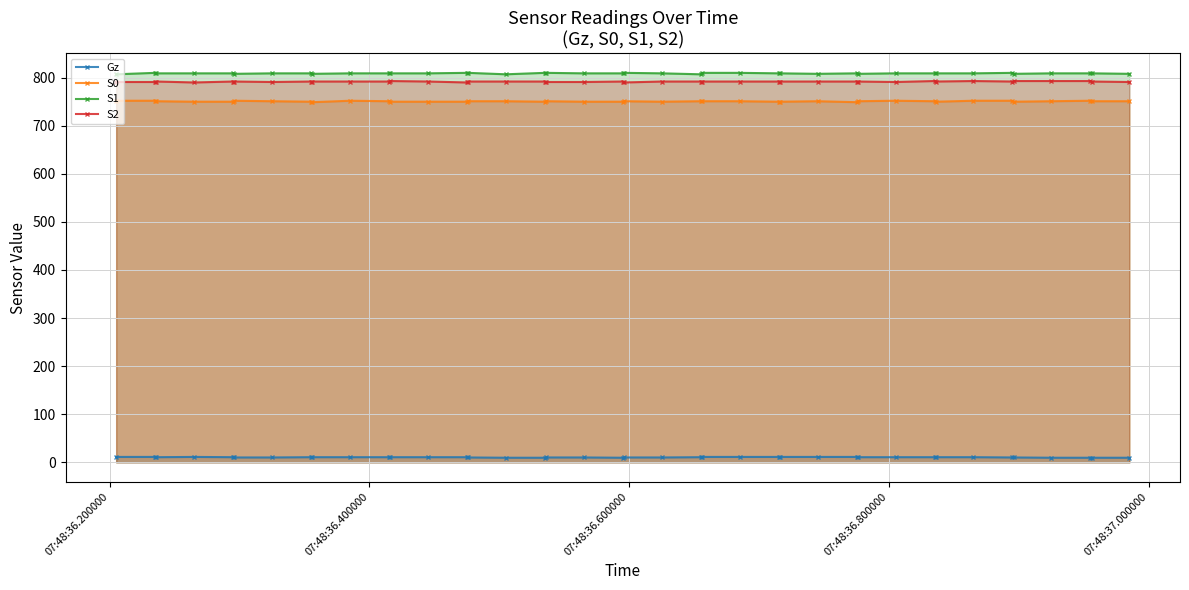

What is the maximum value shown in the chart?

810.0